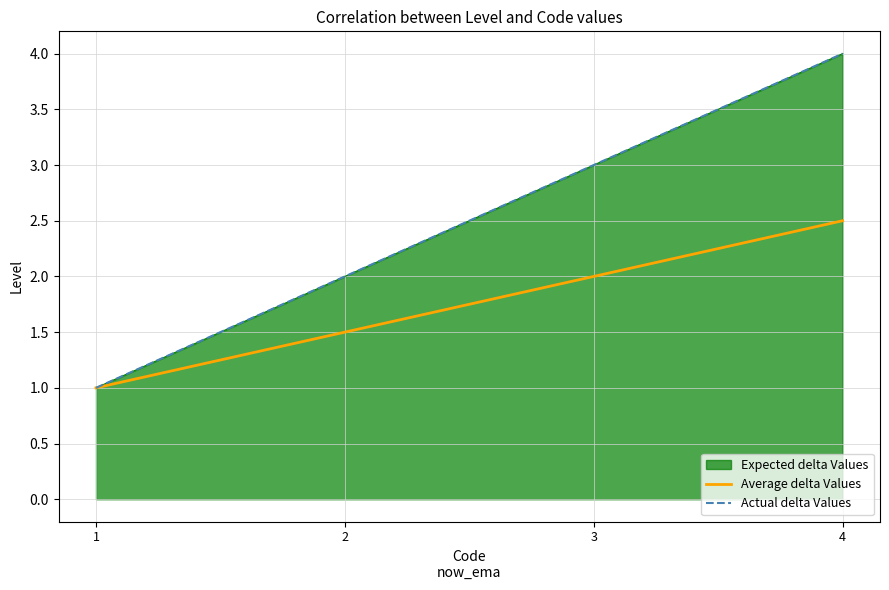

At which label does Actual delta Values reach its peak?

4